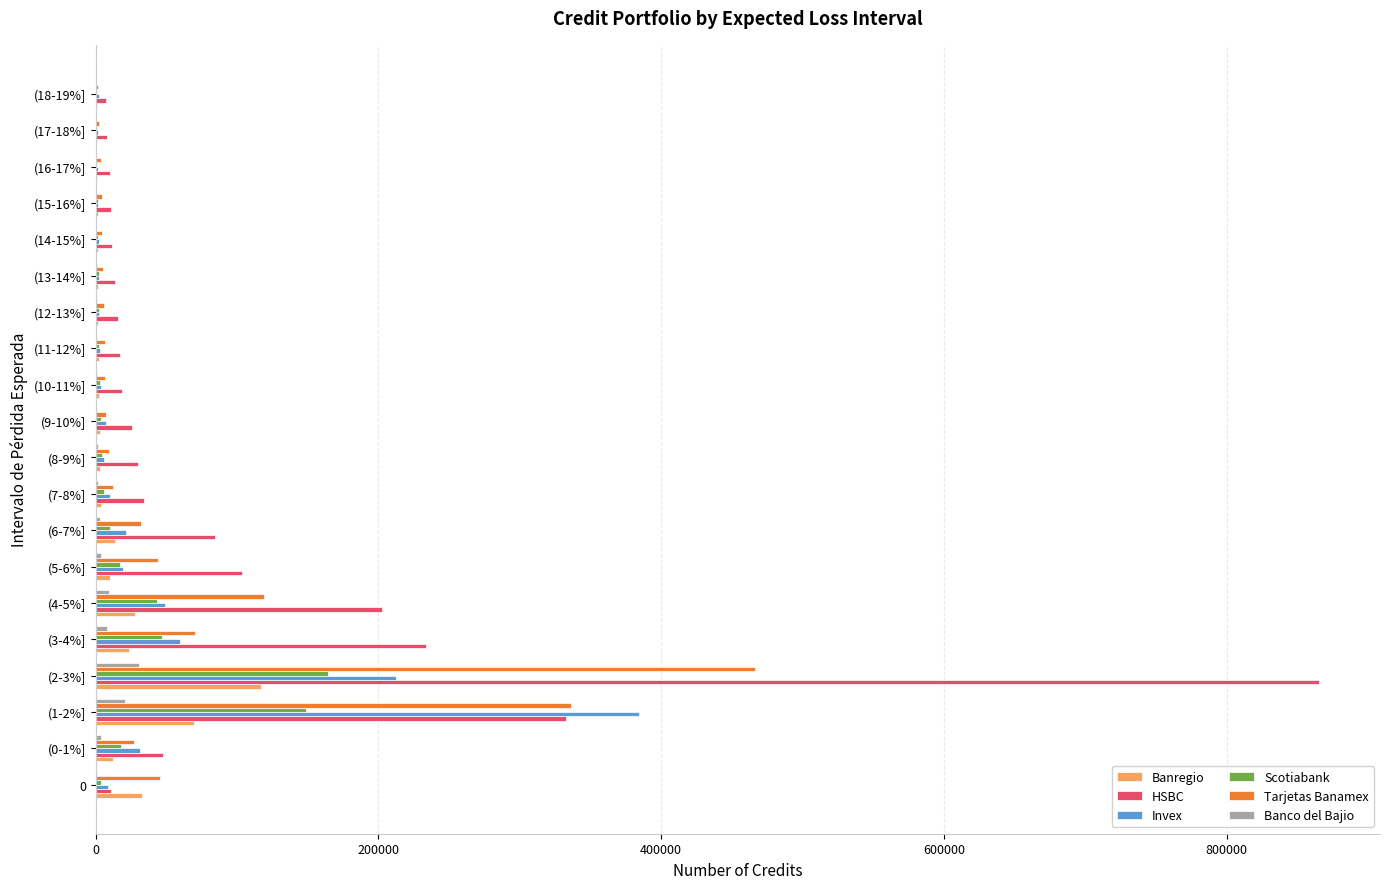

At which label does Scotiabank reach its peak?

(2-3%]